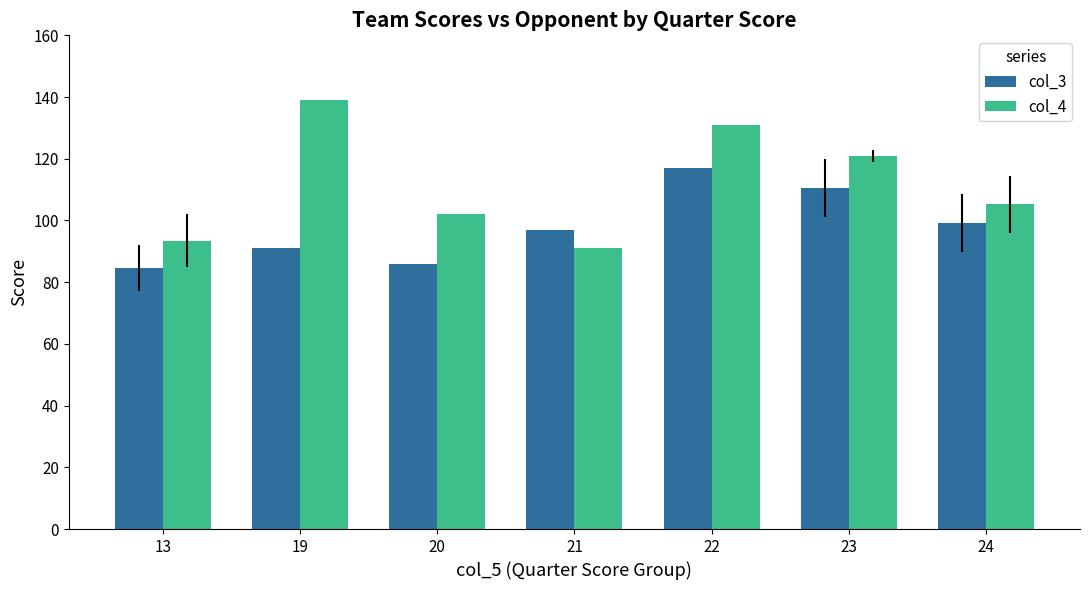

How many categories are shown in the chart?

7